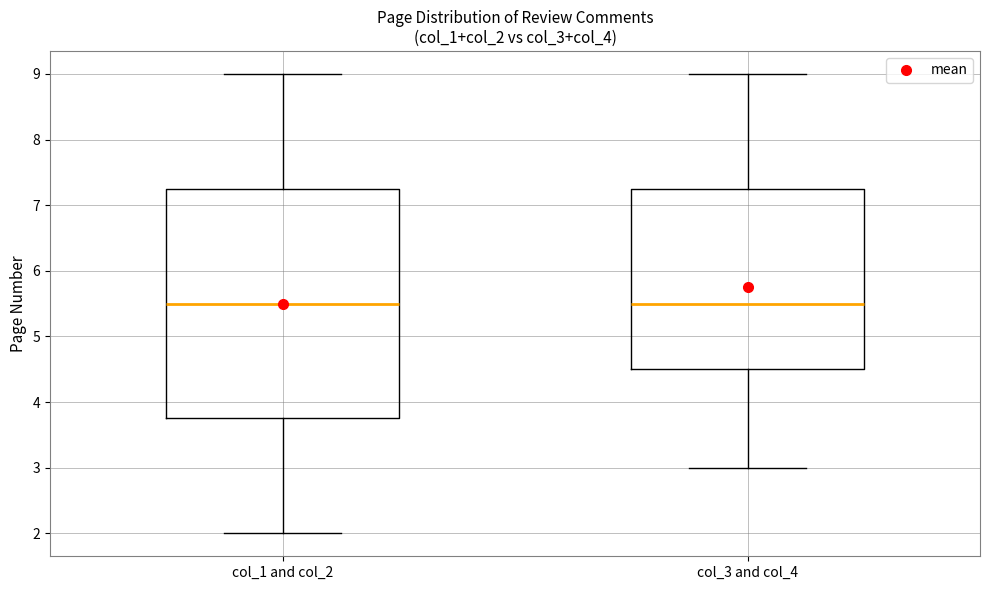

Reading left to right, transcribe this box plot: for each box, give where its median line is, the range the box spans, and where its two whiskers end, as read against the y-axis. The values are not printed on the chart, so give them approximately, as read against the axis.

col_1 and col_2: median 5.5, box 3.8 to 7.3, whiskers 2.0 to 9.0
col_3 and col_4: median 5.5, box 4.5 to 7.3, whiskers 3.0 to 9.0